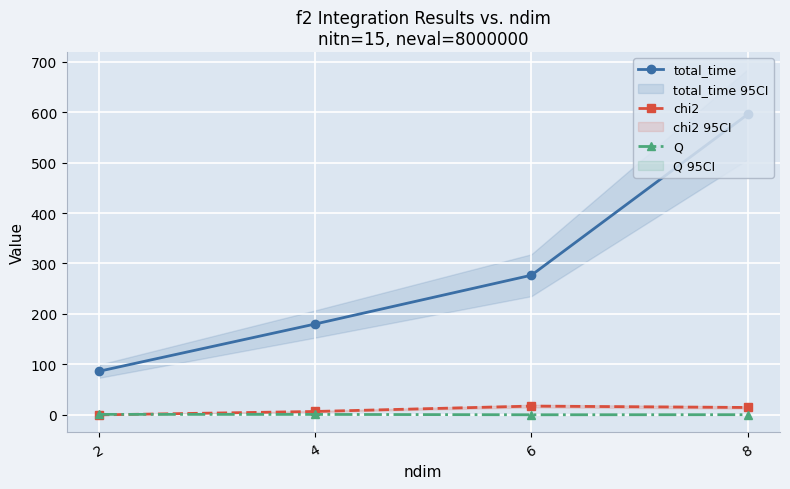

What is the value of the Q point at the 4th from the left?

0.4